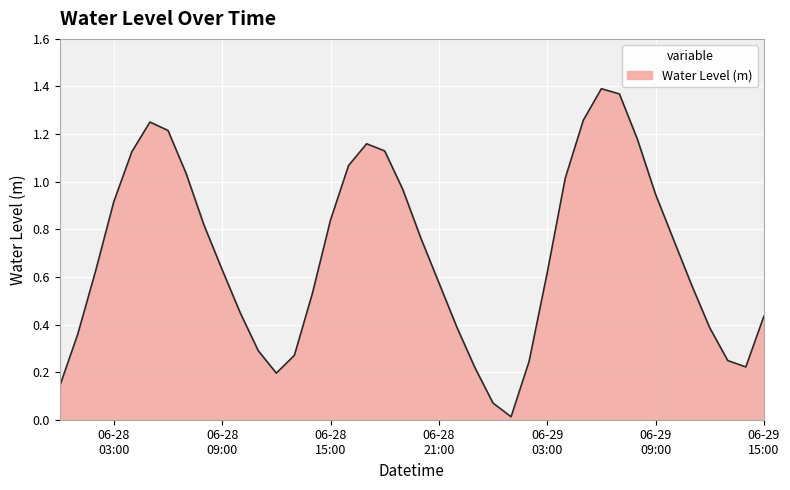

True or false: the data has more than 1 interior local peaks.

True